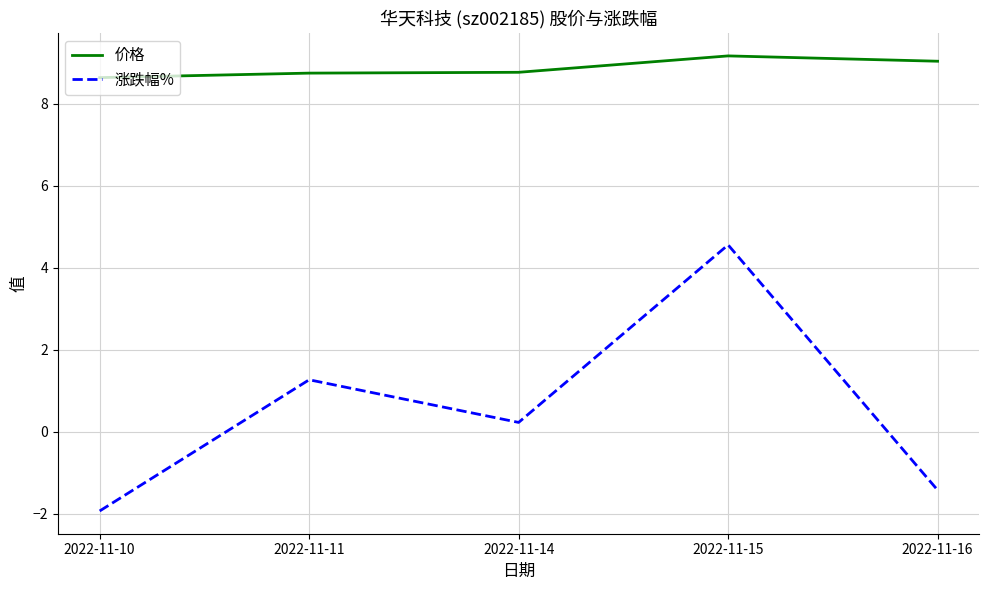

What is the sum of the 涨跌幅% values at 2022-11-15 and 2022-11-14?

4.8